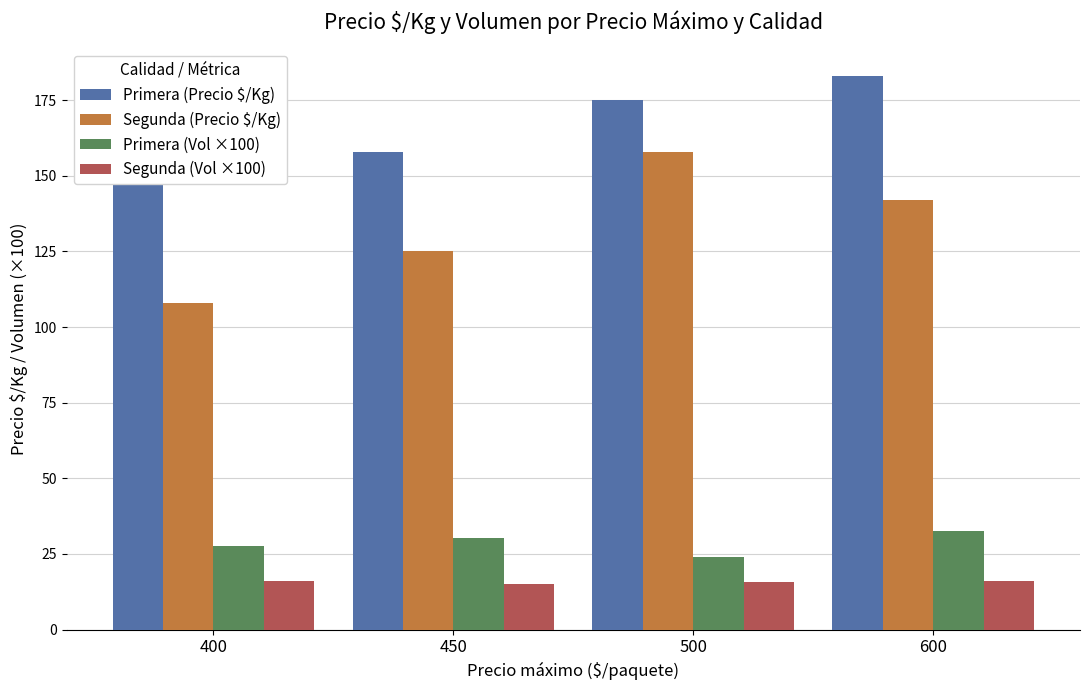

At how many categories does at least one series exceed 147?

4